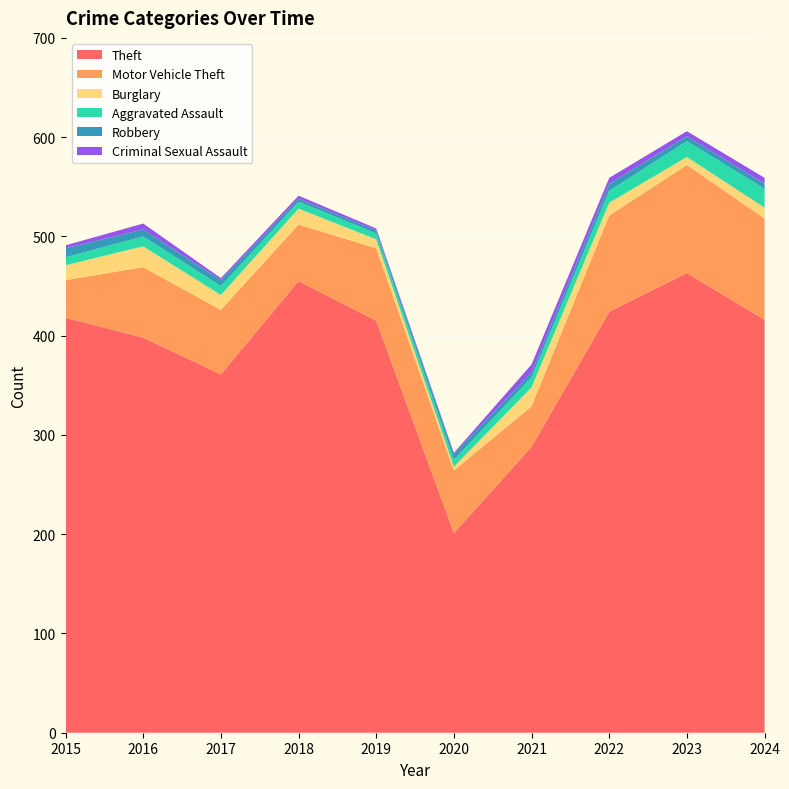

Reading right to left, extract all data points from this chart.

Theft: 416	463	424	288	201	415	455	361	398	418
Motor Vehicle Theft: 102	109	97	41	63	73	57	65	71	38
Burglary: 11	8	13	19	4	9	16	15	21	15
Aggravated Assault: 19	16	12	10	7	6	7	9	10	8
Robbery: 5	5	7	5	6	3	3	6	7	9
Criminal Sexual Assault: 6	5	6	8	1	2	3	2	6	3